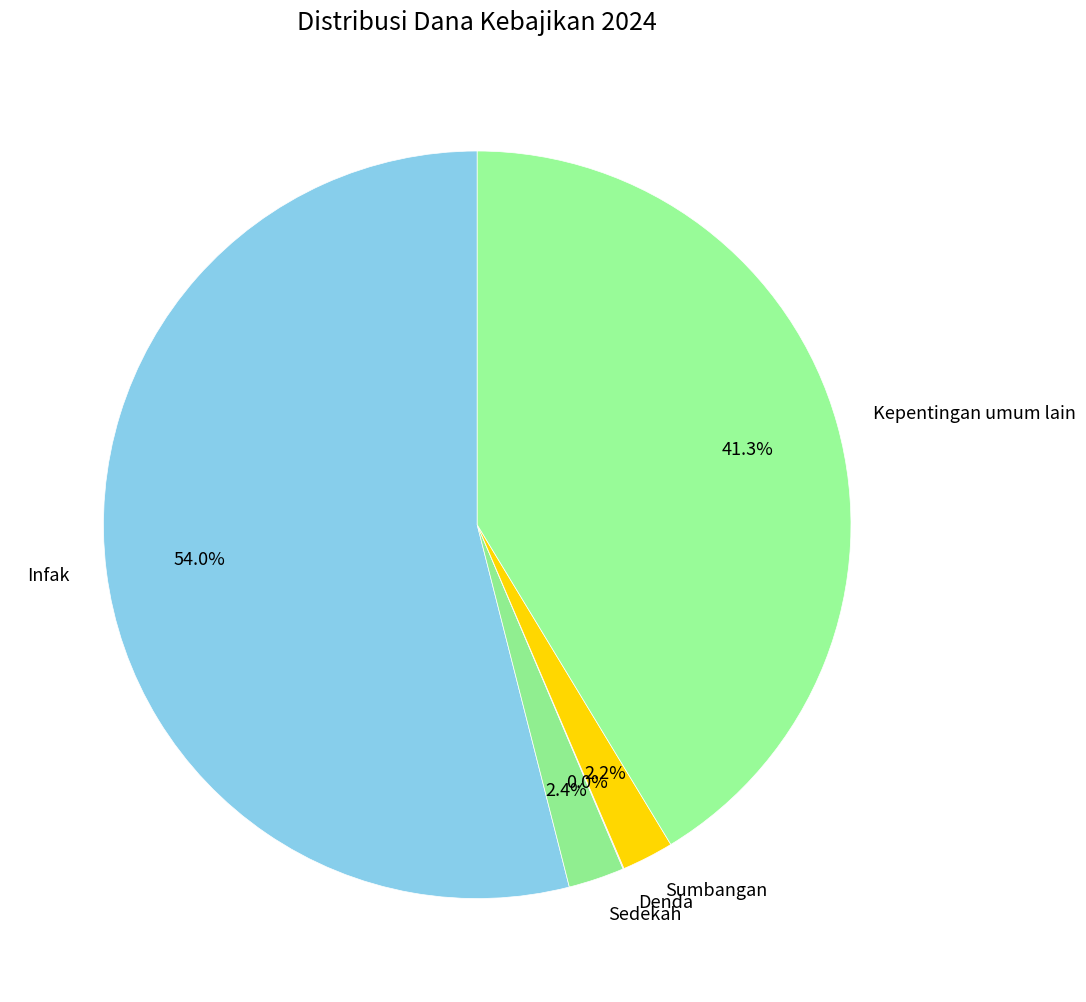

What percentage is NOT represented by Kepentingan umum lain?

58.7%